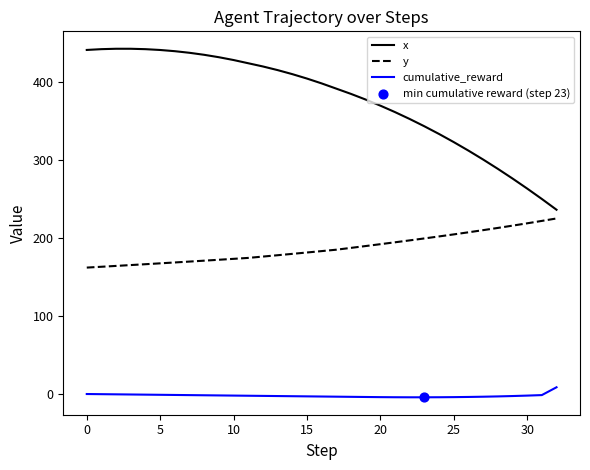

Which series has the largest total across all categories?

x